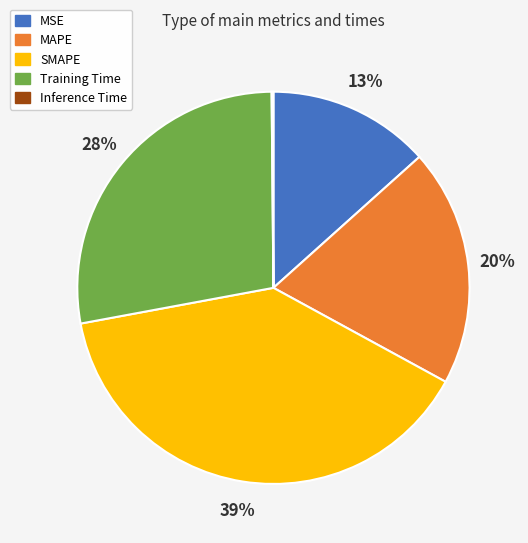

To the nearest percent, what is the average slice percentage?

20%